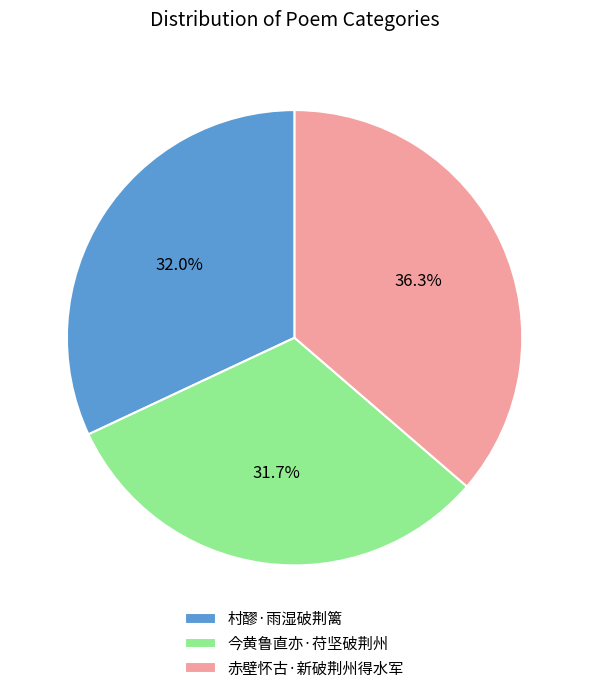

Is it true that 村醪·雨湿破荆篱 is 32% of the pie?

True